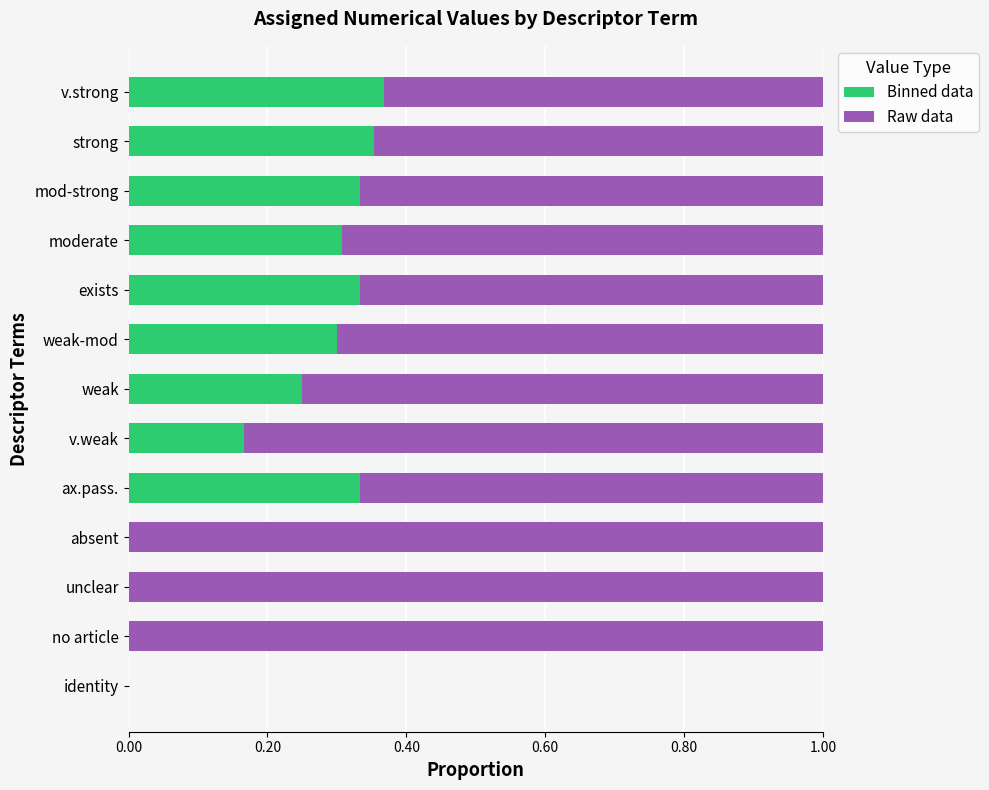

Is it true that Binned data equals 0.3 at weak-mod?

True